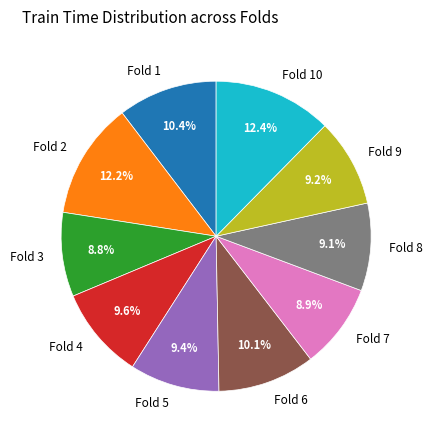

Is Fold 3 the majority of the pie?

No